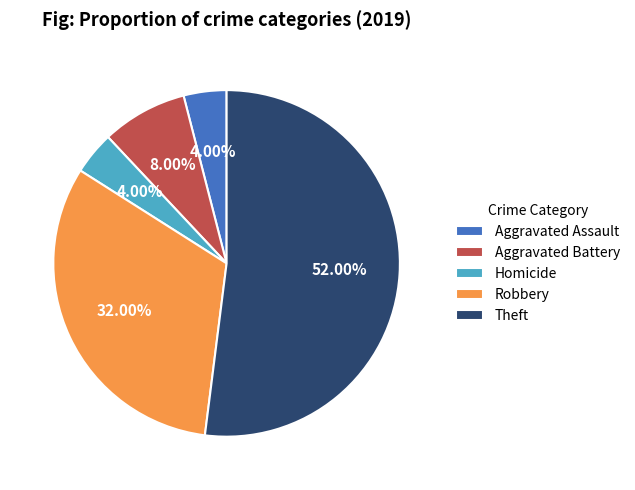

What is the majority slice?

Theft